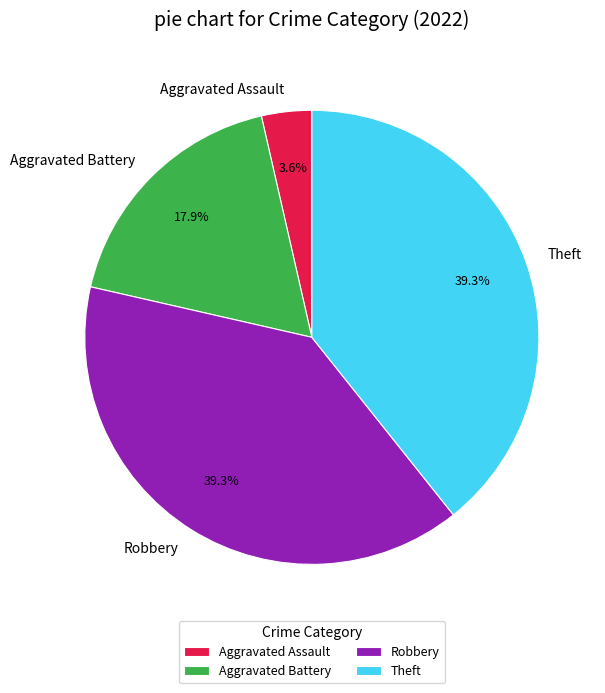

Between Aggravated Assault and Aggravated Battery, which is larger?

Aggravated Battery